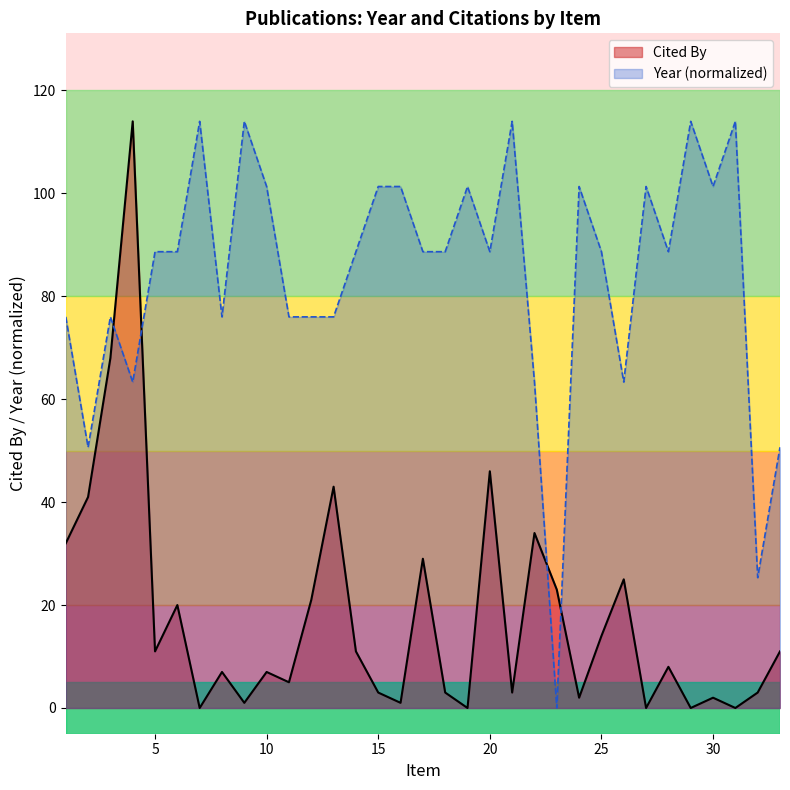

What are all the series names shown in the legend?

Cited By, Year (normalized)